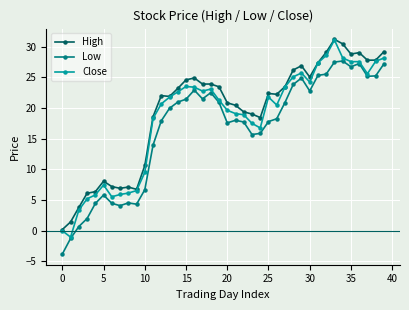

What is the smallest value displayed?

-3.8